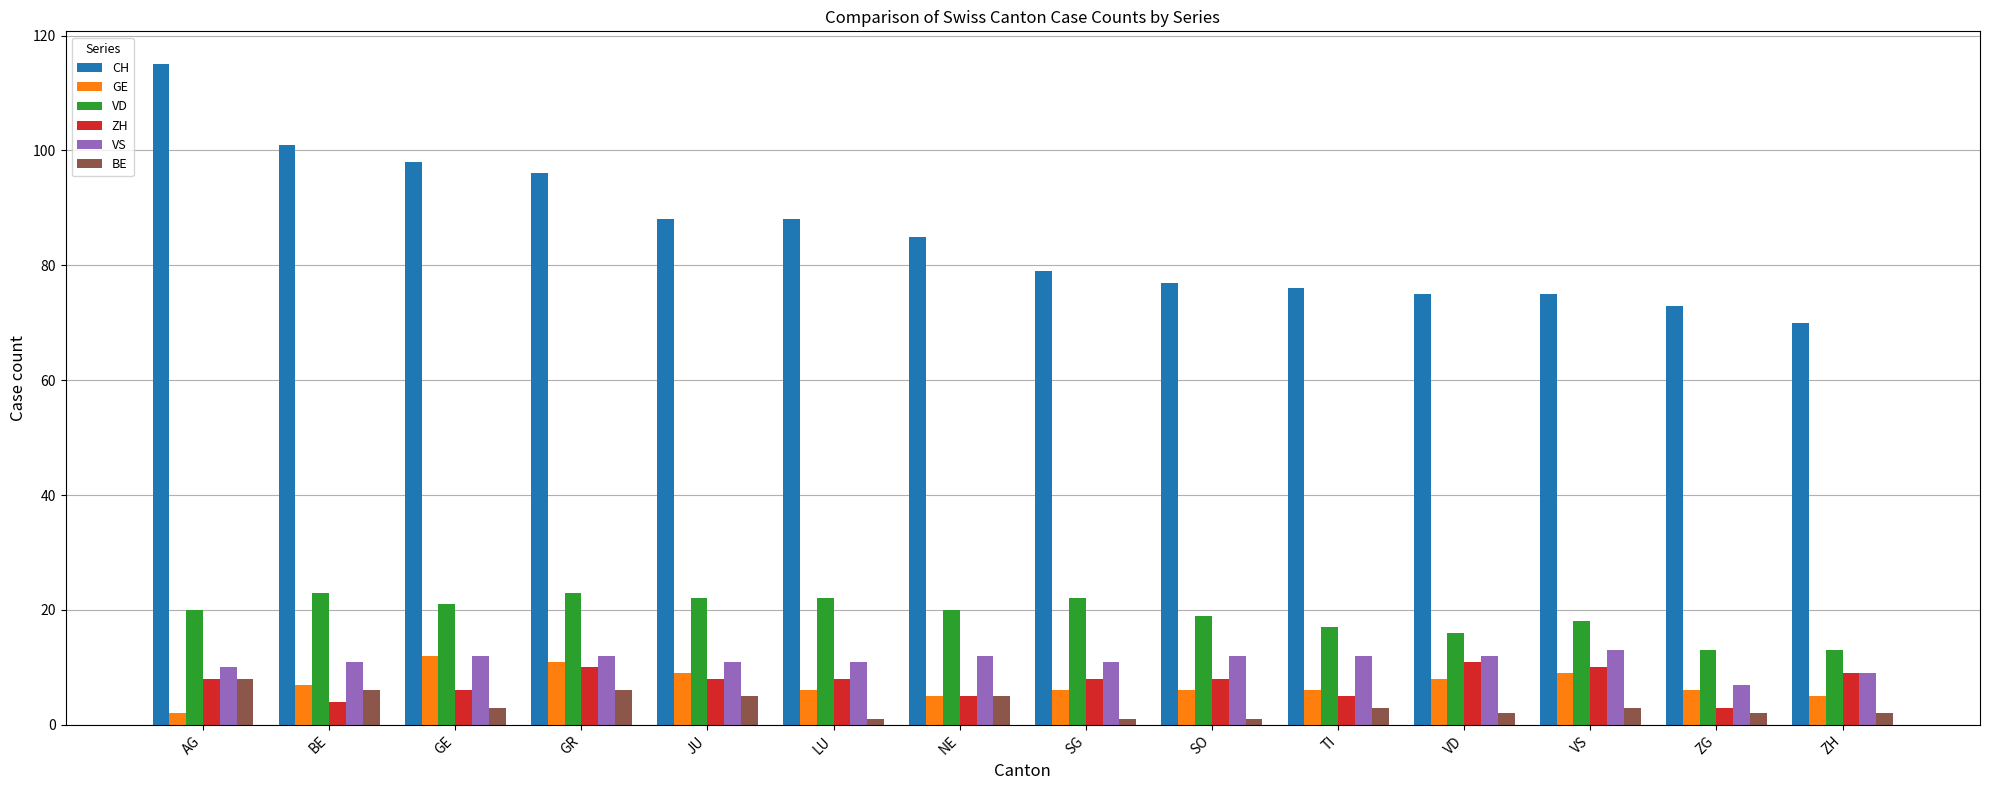

What is the sum of all ZH values?

103